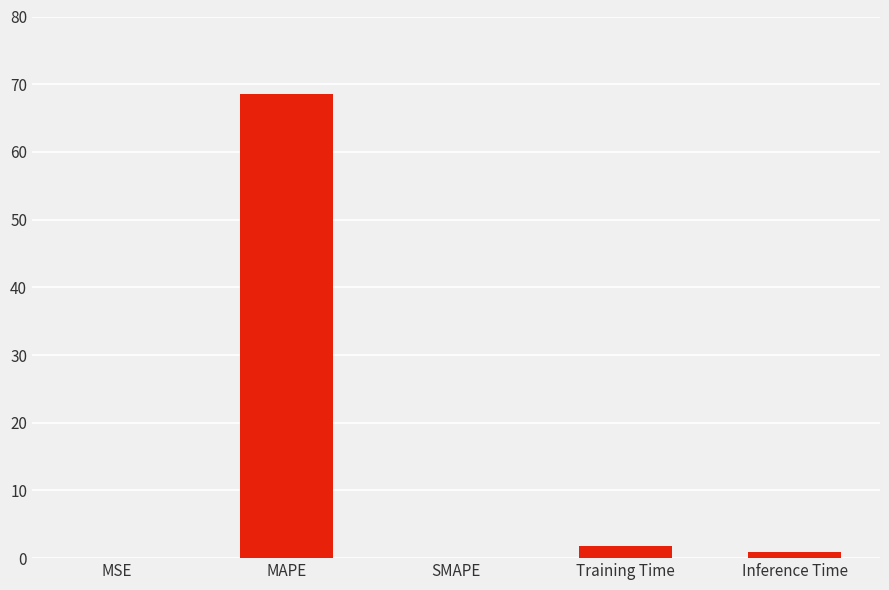

What is the maximum value shown in the chart?

68.6